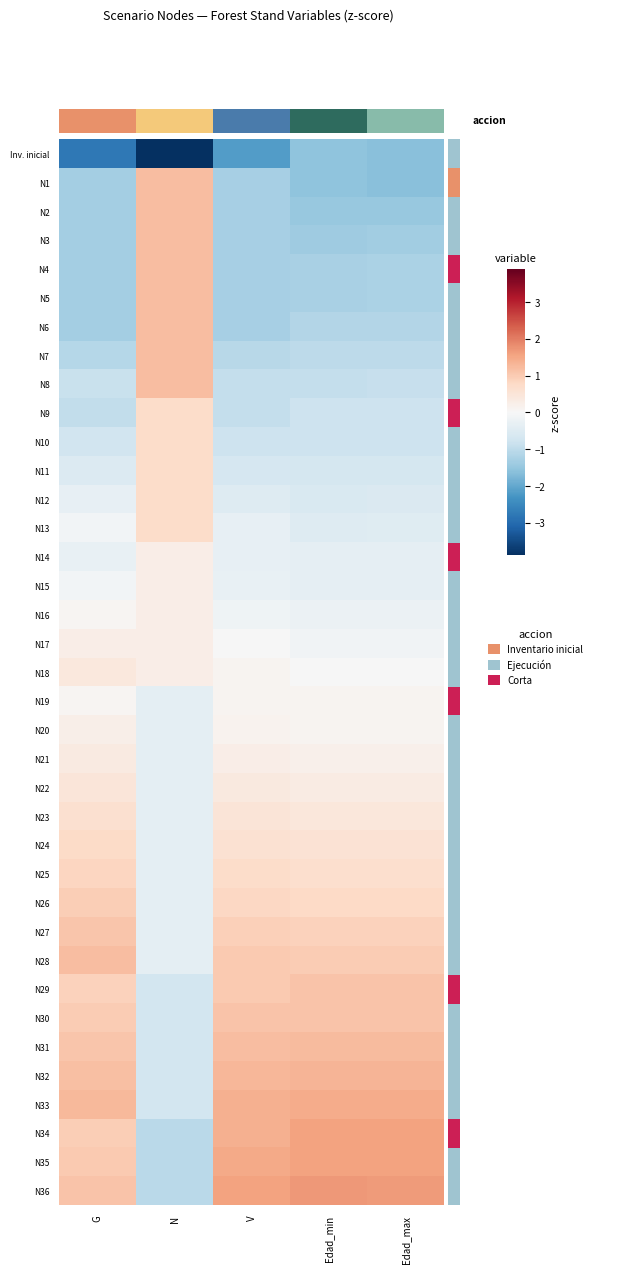

At G, list the series in order from largest to smallest.

N33, N28, N32, N36, N27, N31, N35, N30, N26, N34, N29, N25, N24, N23, N22, N18, N21, N17, N20, N19, N16, N15, N13, N14, N12, N11, N10, N8, N9, N7, N1, N2, N3, N4, N5, N6, Inv. inicial